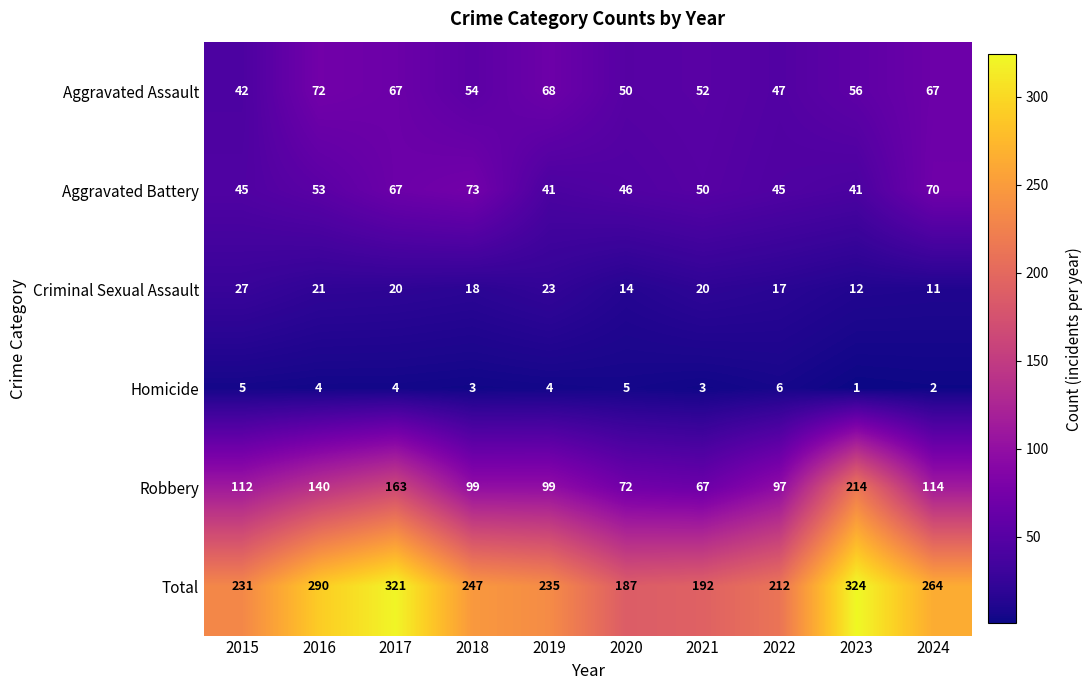

Between 2020 and 2024, which series saw the biggest shift?

Total